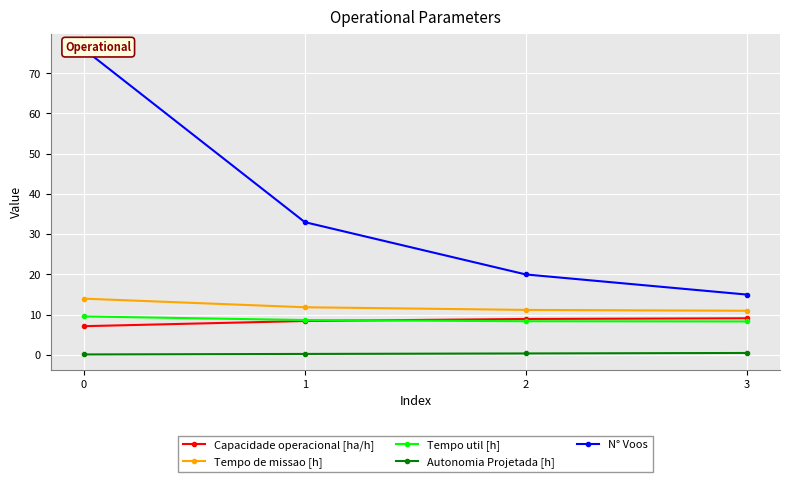

What is the spread (max minus min) of values at 3?

14.5